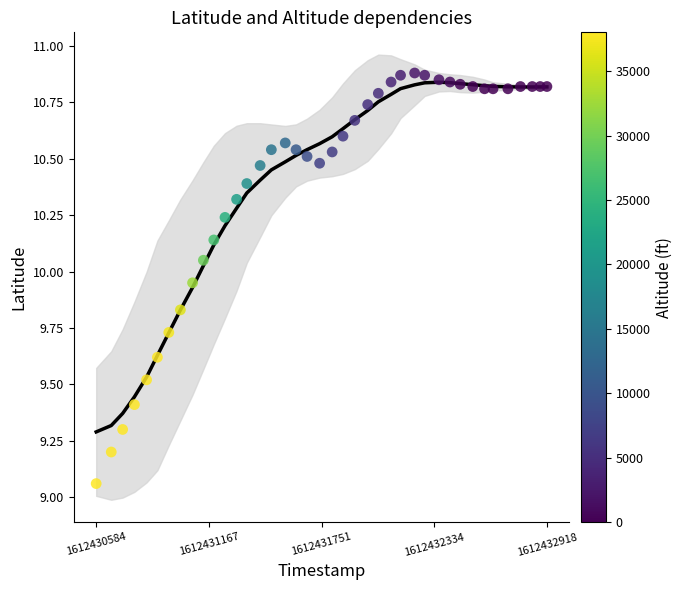

What is the range of Y values (max minus min)?

1.8